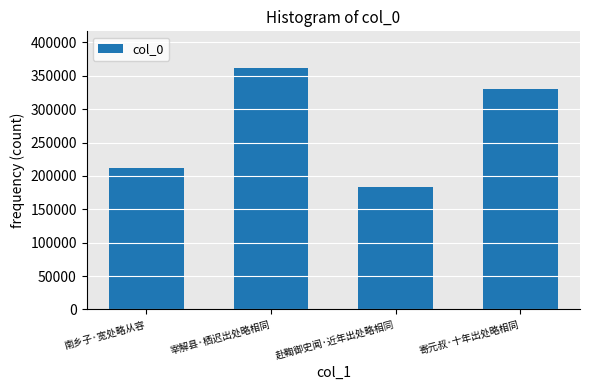

Reading right to left, transcribe all the data shown in this chart.

寄元叔·十年出处略相同=330695	赴鞫御史闻·近年出处略相同=183485	宰解县·栖迟出处略相同=362371	南乡子·宽处略从容=211922